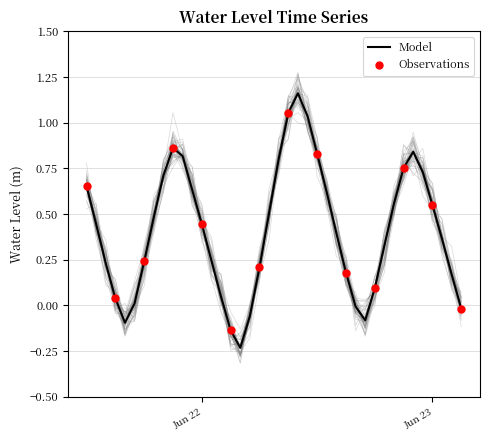

Which has a higher value, 2023-06-22 21:00:00 or 2023-06-22 00:00:00?

2023-06-22 21:00:00